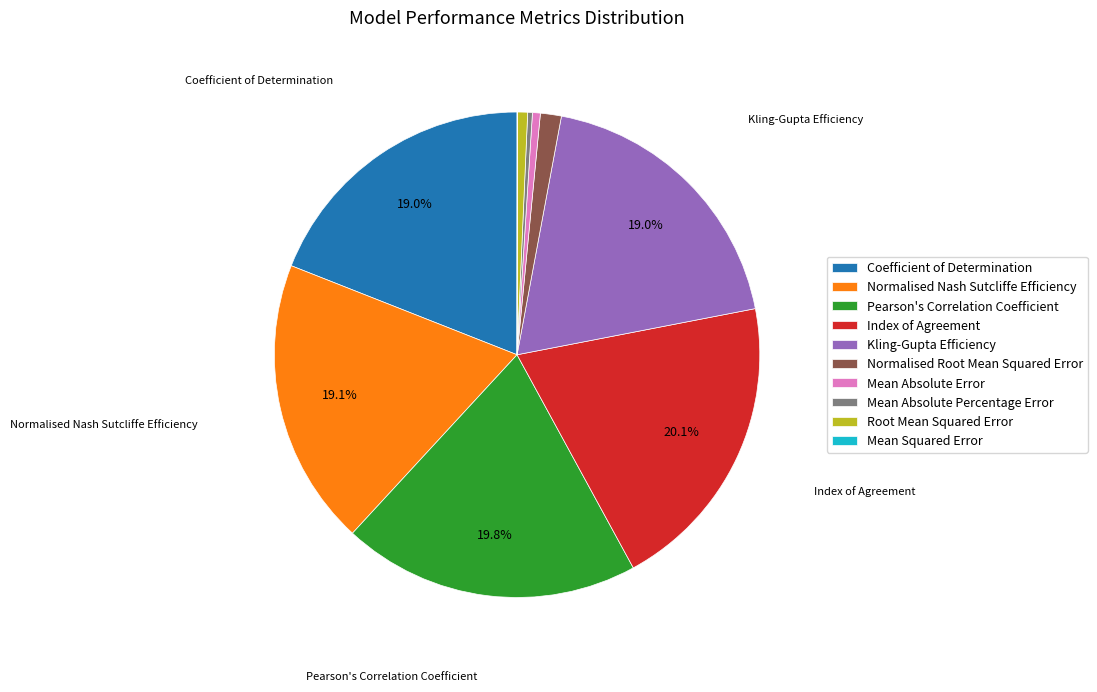

Is Mean Absolute Percentage Error the majority of the pie?

No